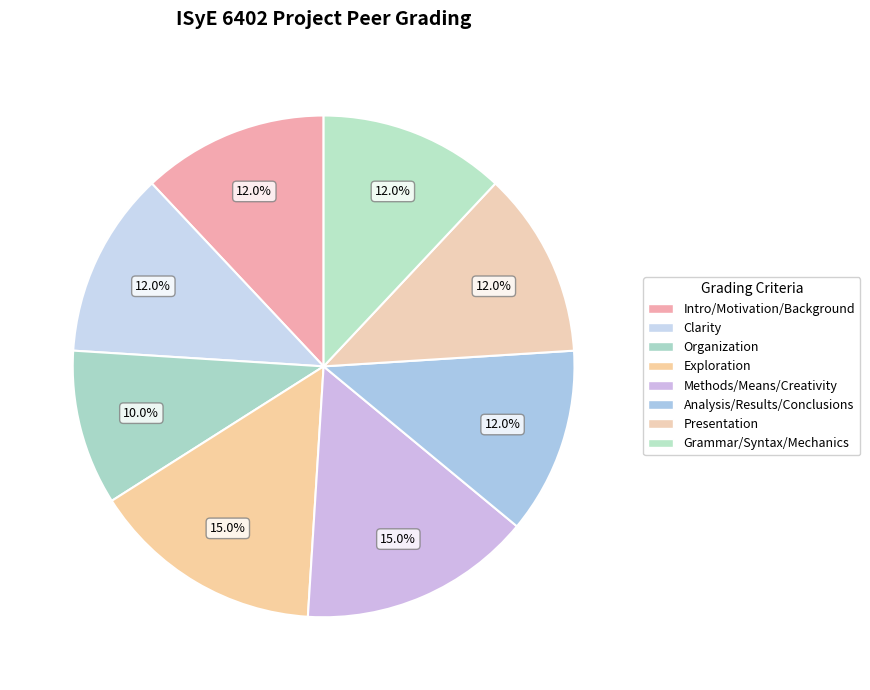

To the nearest percent, what percentage of the pie is Presentation?

12%